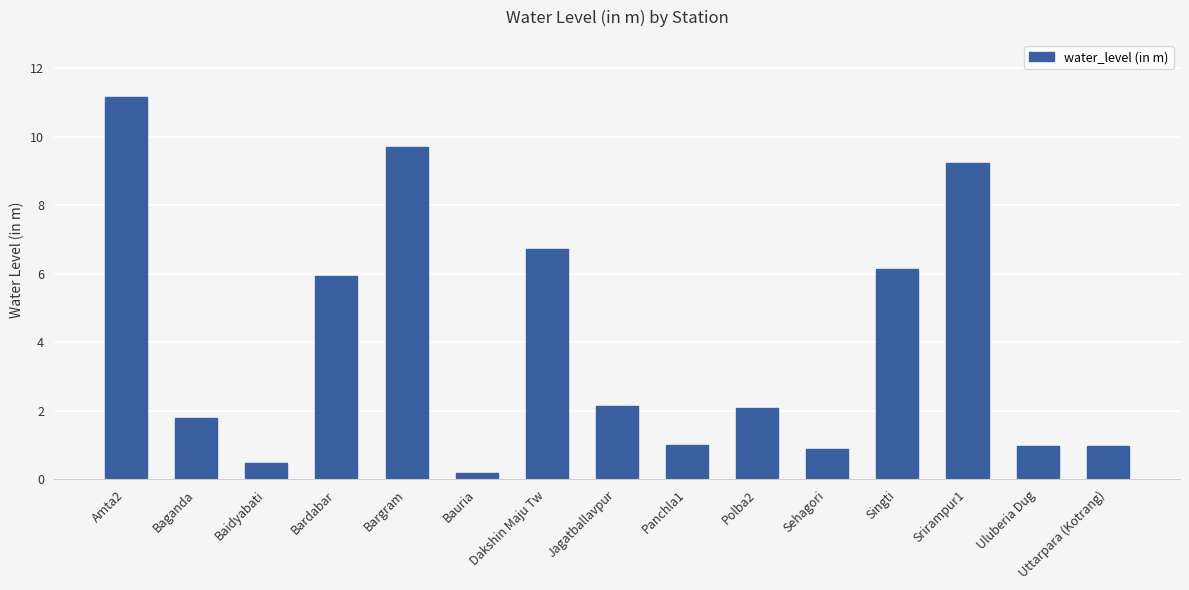

True or false: the data shows 1.5 at Panchla1.

False